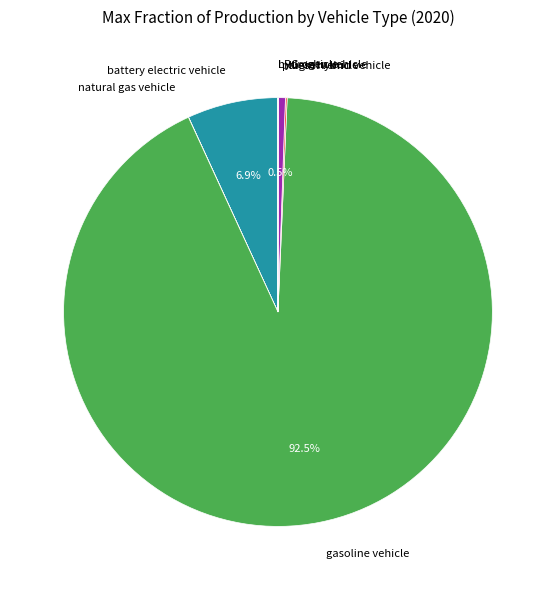

To the nearest percent, what is the difference between the largest and smallest slice percentages?

92%